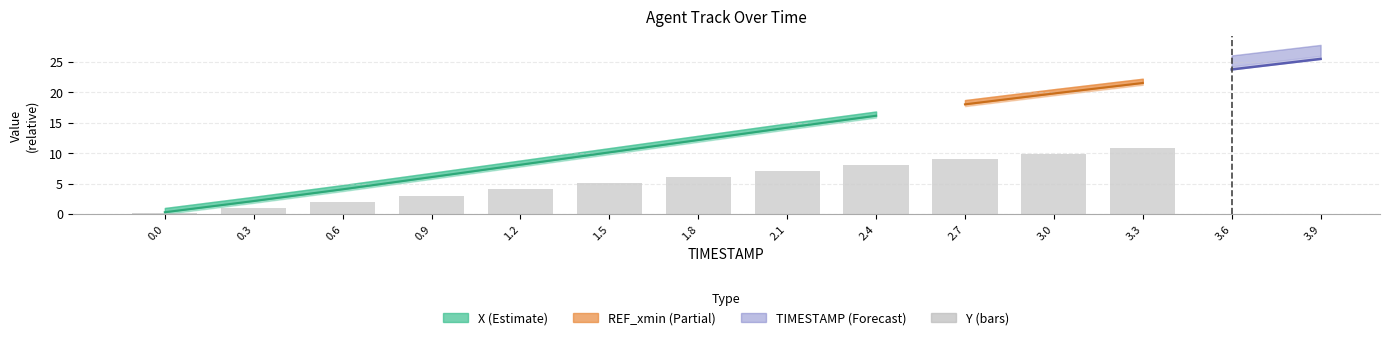

Where is the data nearest to the value 4?

1.2